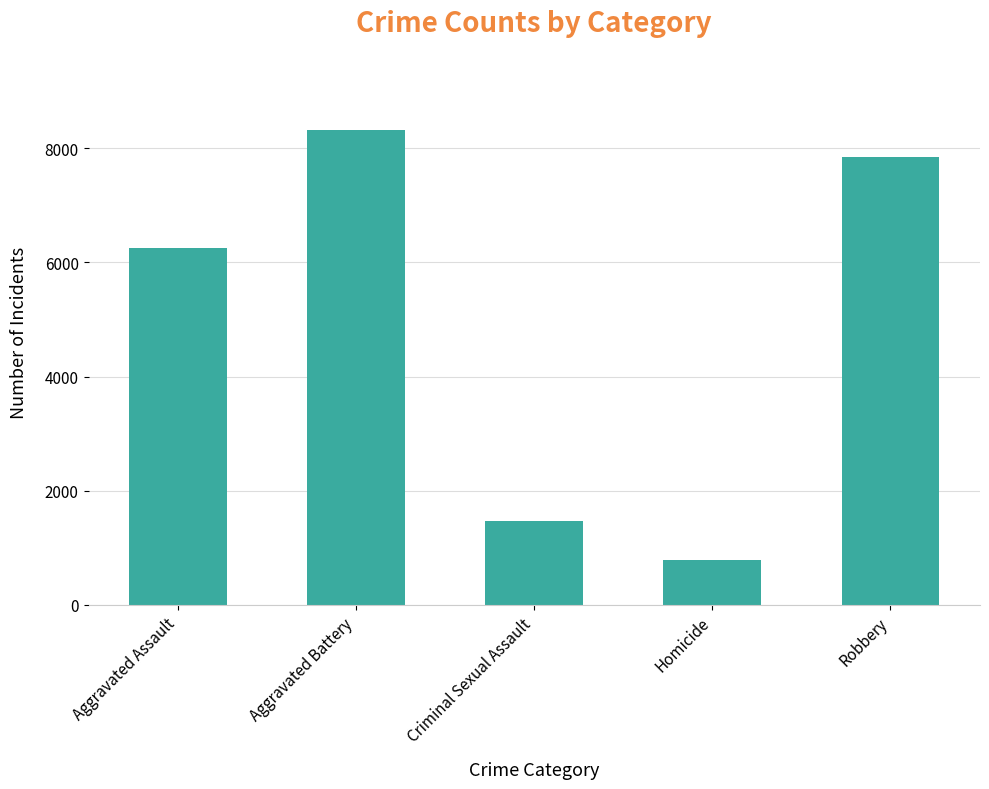

Where is the data nearest to the value 4554?

Aggravated Assault